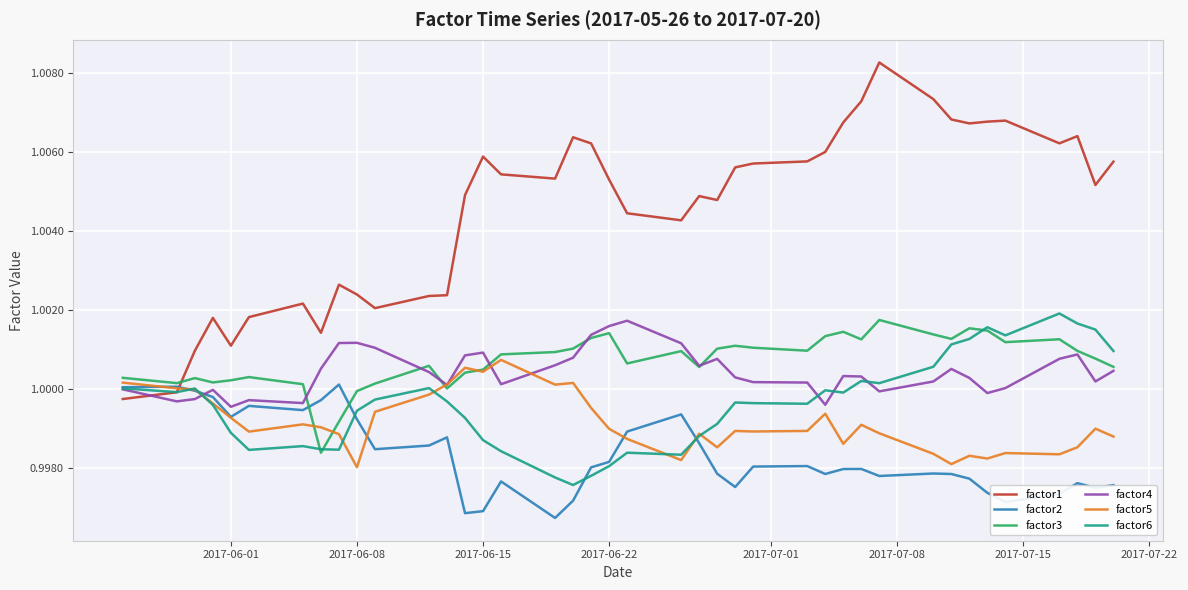

Which series has the largest range (max minus min)?

factor1